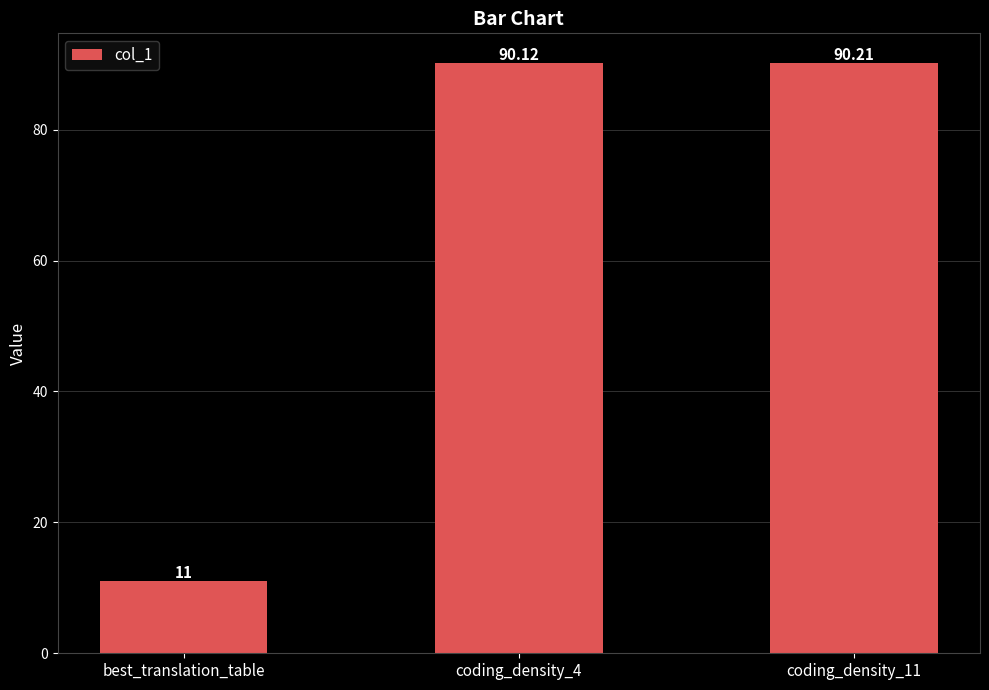

How many distinct data groups are displayed?

1